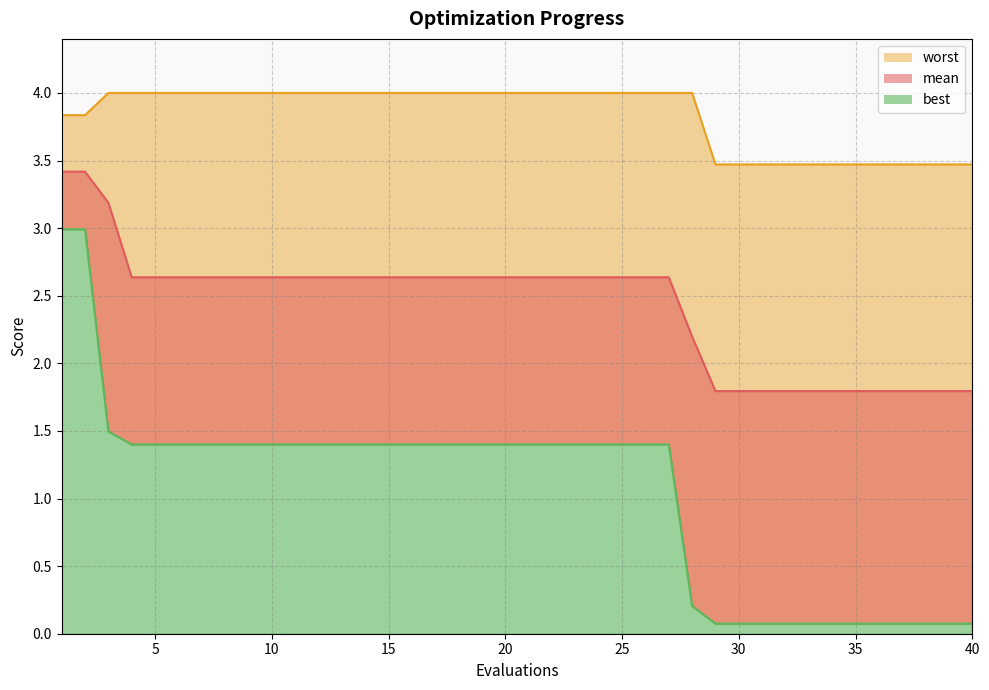

At which label is mean closest to 2?

28